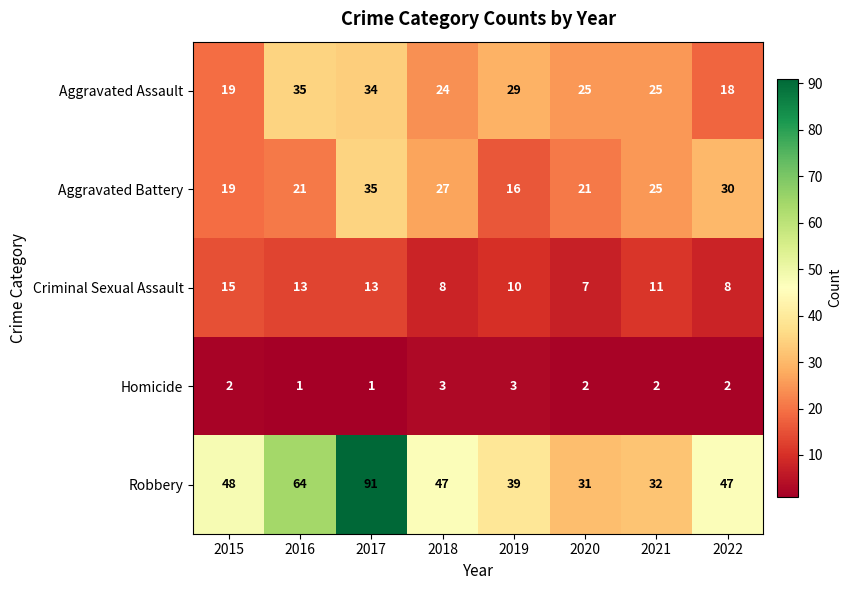

At which category is the sum across all series the highest?

2017